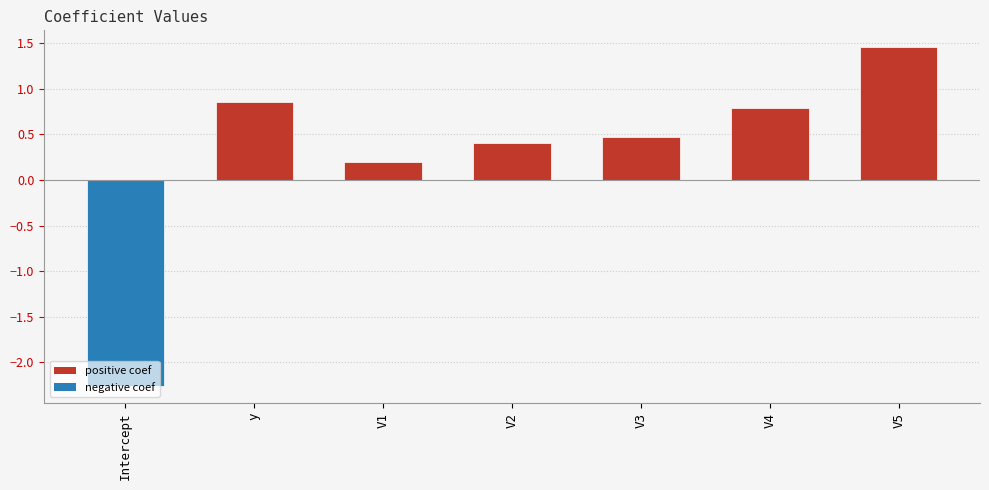

Which label corresponds to the smallest value in the chart?

Intercept